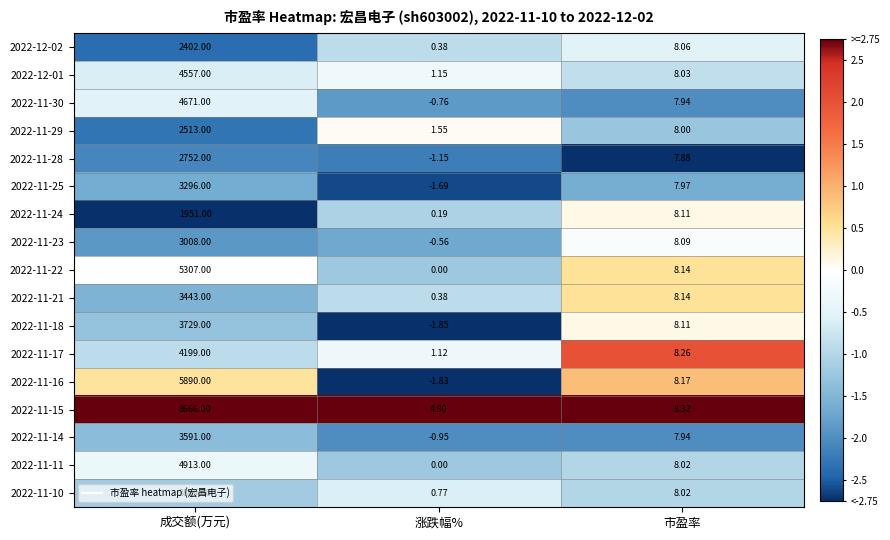

Where is 2022-11-21 nearest to the value 1721?

市盈率